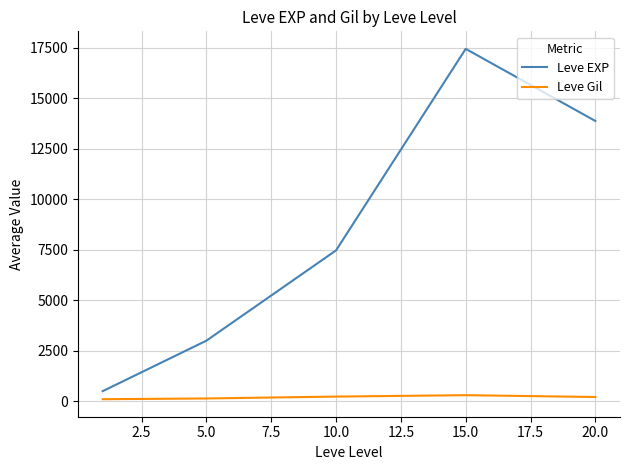

Which series has the largest total across all categories?

Leve EXP